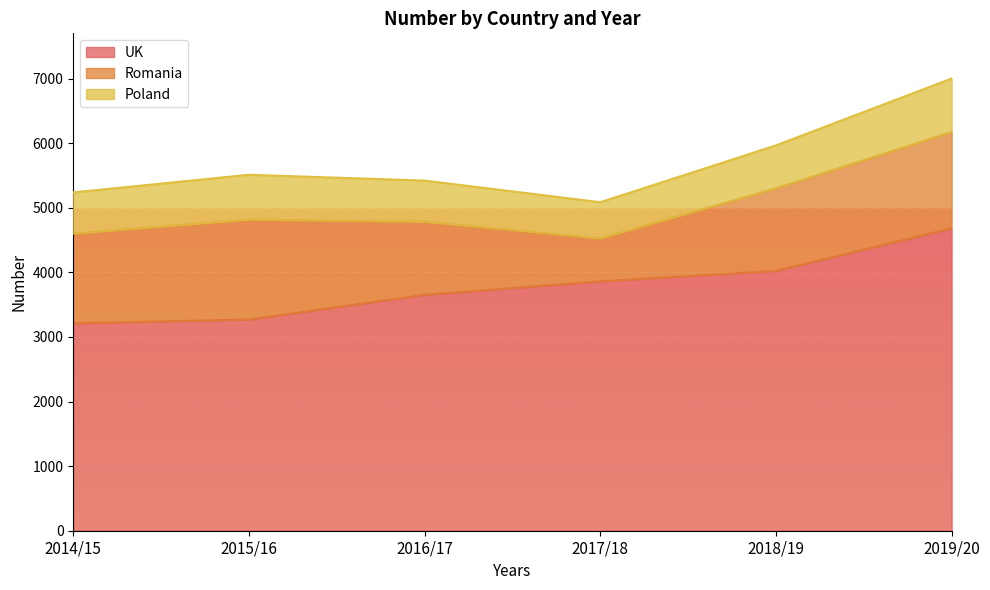

True or false: Poland and Romania cross at least once.

False